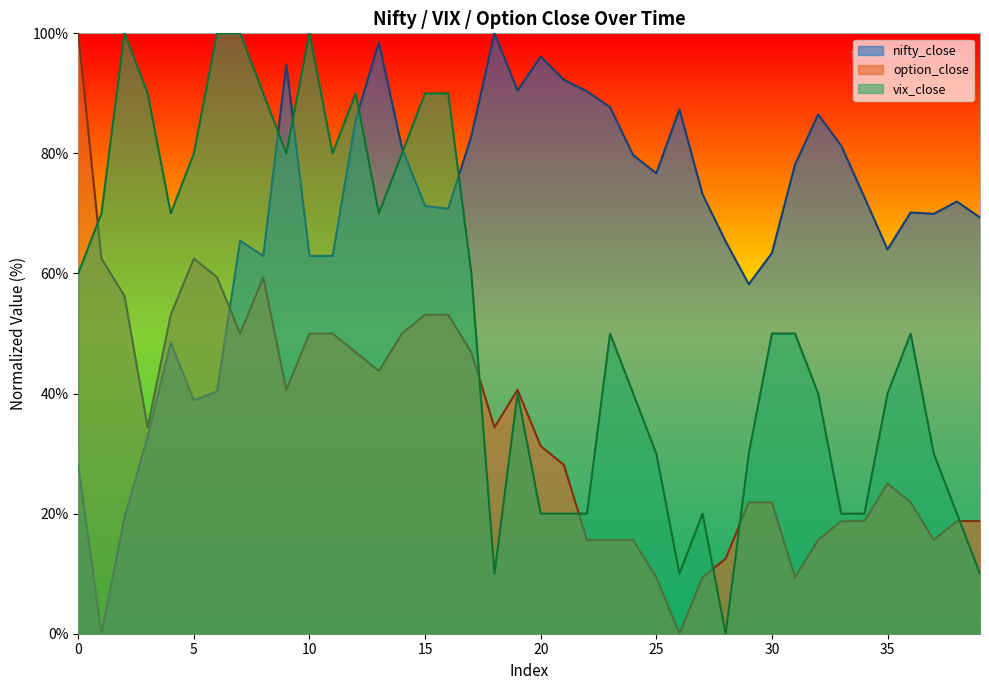

What is the average value of the nifty_close series?

69.3